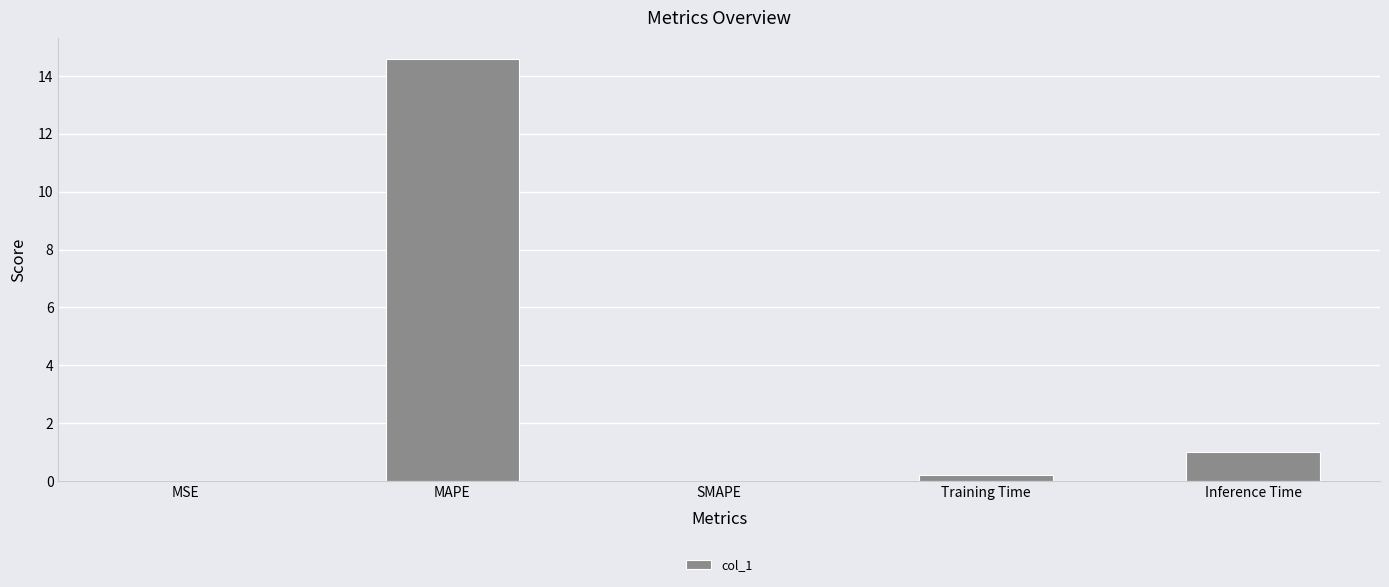

What is the greatest value displayed?

14.6